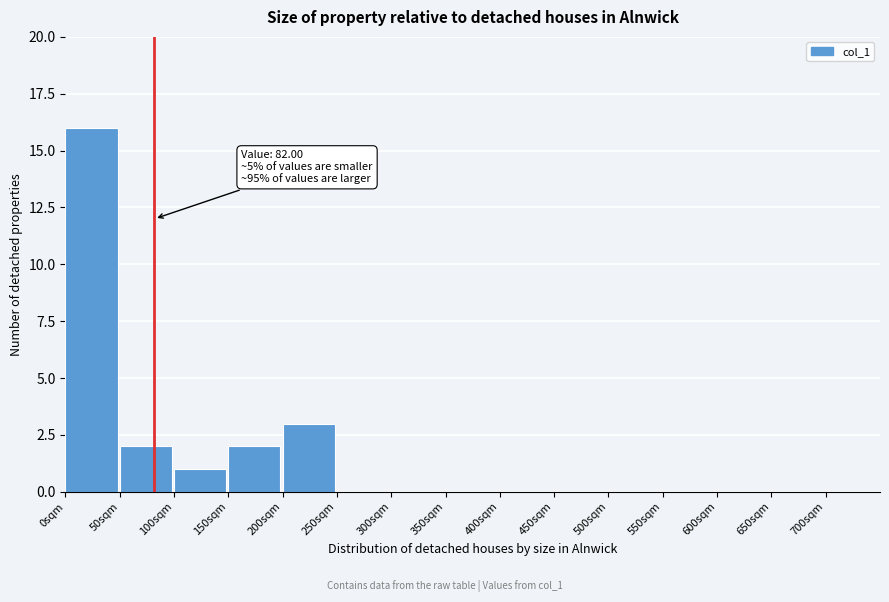

Over which range of the x-axis is the bar tallest?

0 to 50